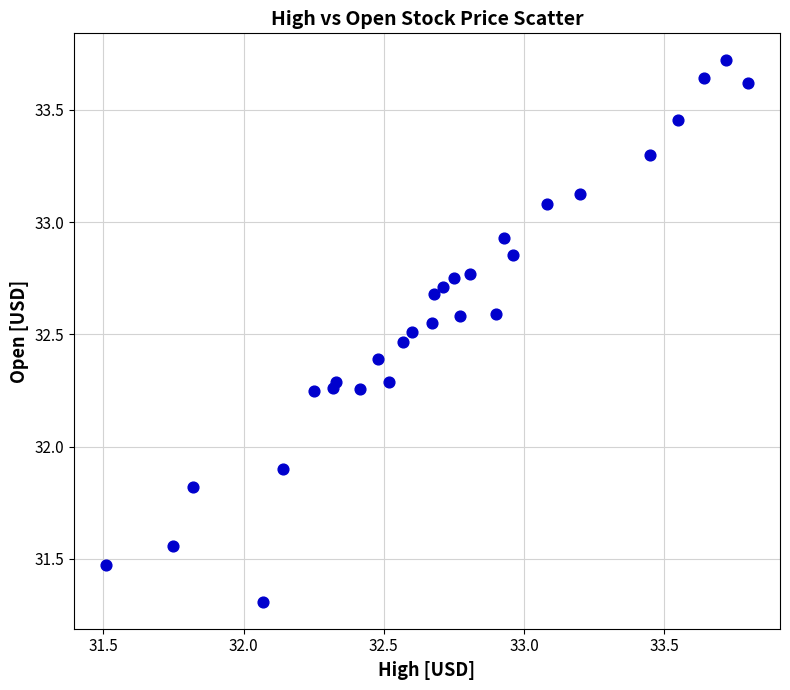

What Y value in the scatter plot is closest to 32?

31.9